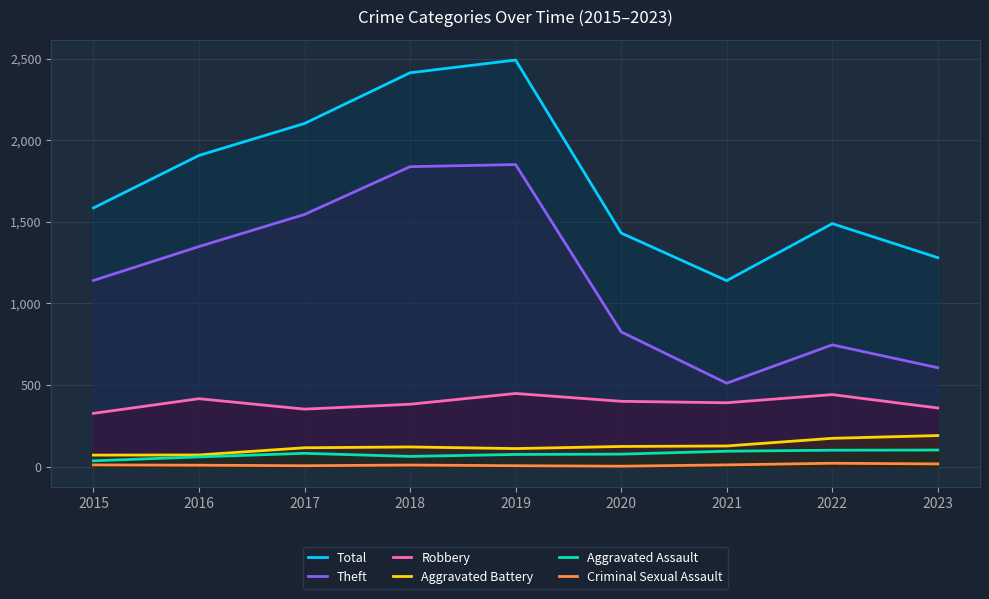

What is the value of the Theft point at the 2nd from the left?

1349